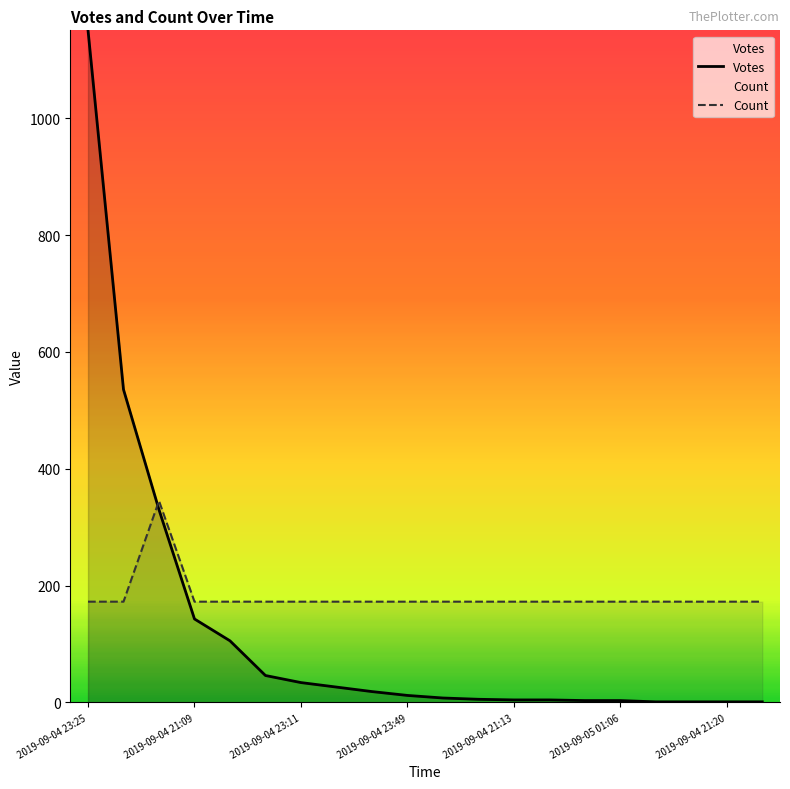

Which series has the largest total across all categories?

Count